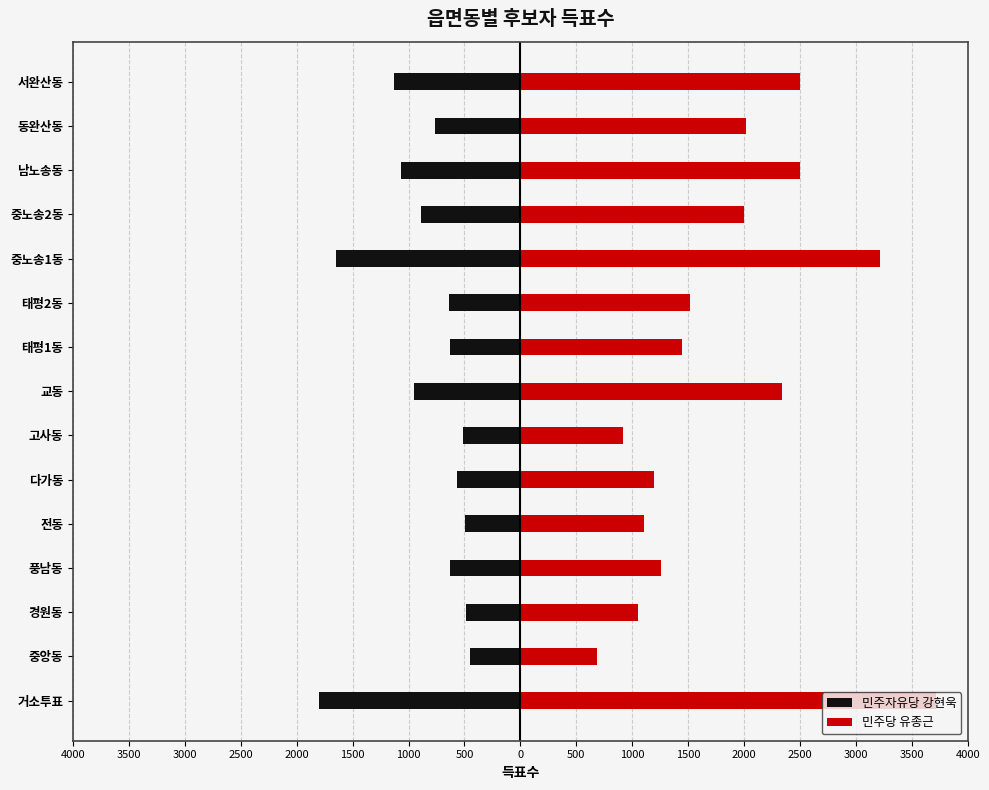

How many bars are there in total?

30